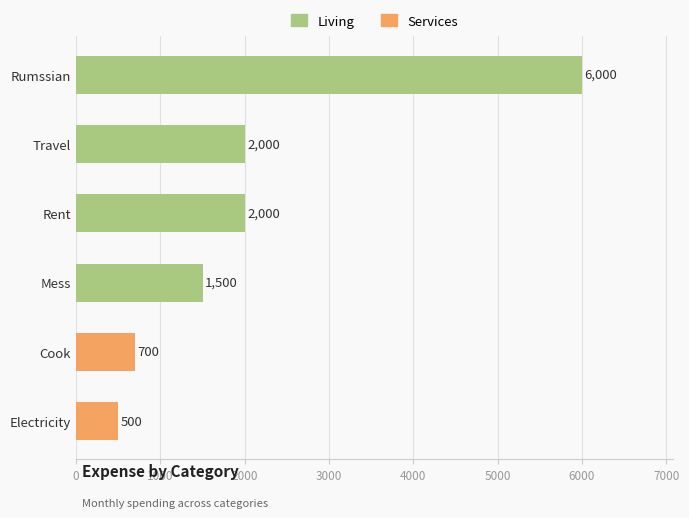

Between Mess and Rumssian, which is larger?

Rumssian